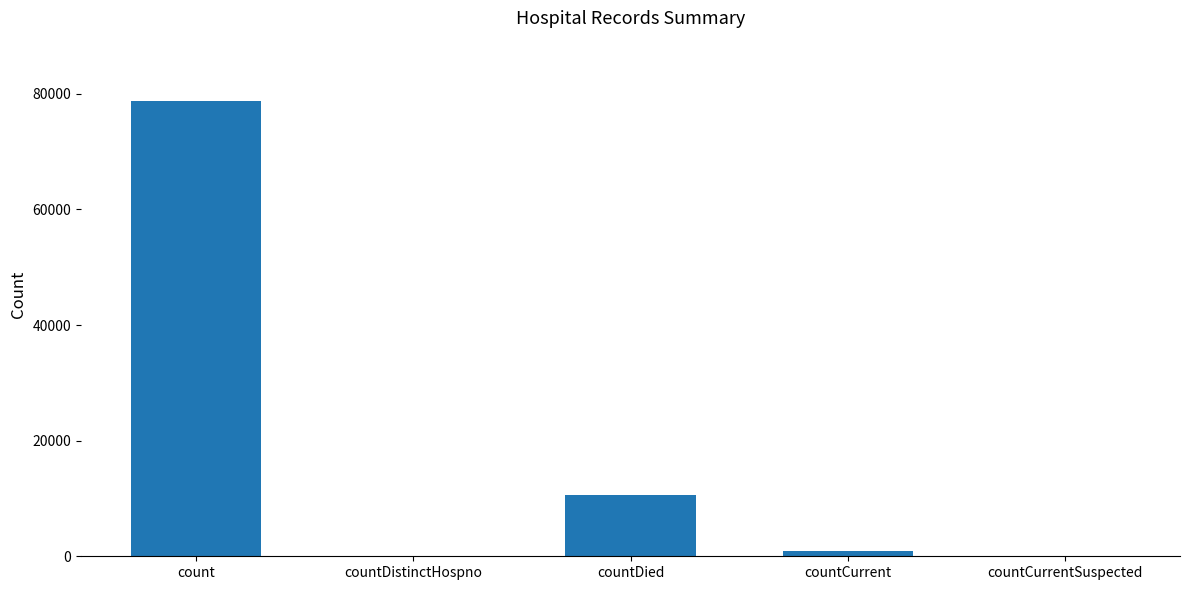

What is the change in value from count to countCurrentSuspected?

-78823